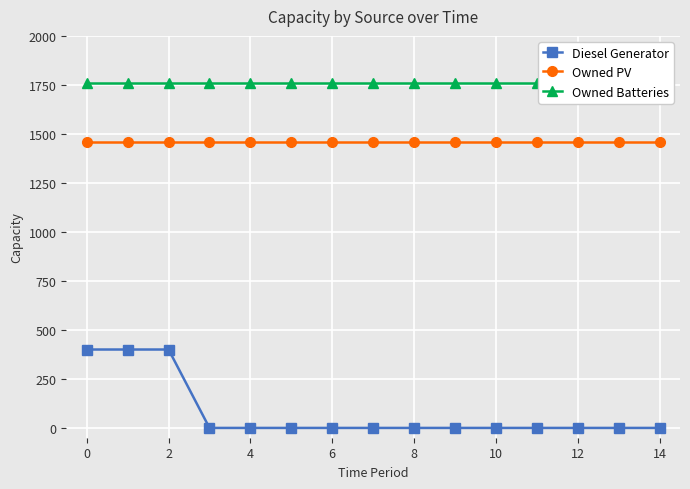

What is the maximum value for Diesel Generator?

400